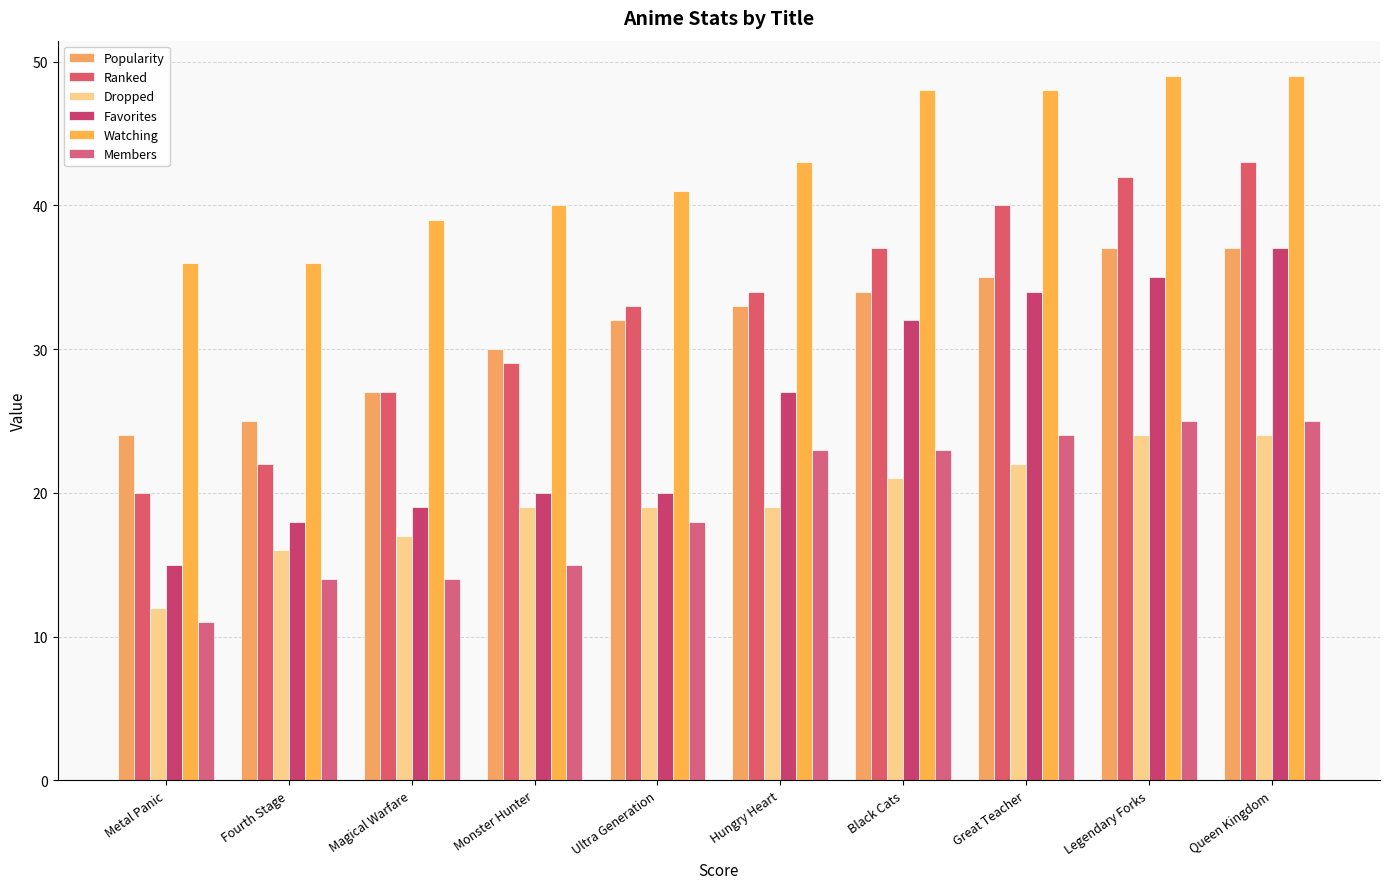

Reading left to right, extract all data points from this chart.

Popularity: 24	25	27	30	32	33	34	35	37	37
Ranked: 20	22	27	29	33	34	37	40	42	43
Dropped: 12	16	17	19	19	19	21	22	24	24
Favorites: 15	18	19	20	20	27	32	34	35	37
Watching: 36	36	39	40	41	43	48	48	49	49
Members: 11	14	14	15	18	23	23	24	25	25